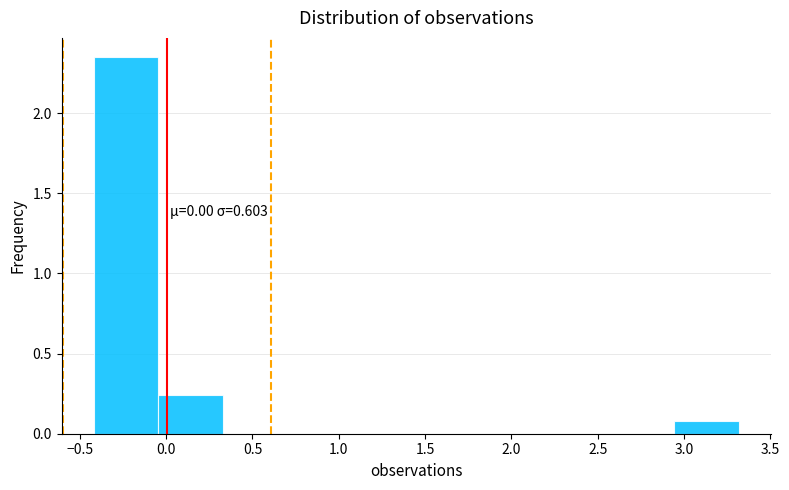

Over which range of the x-axis is the bar tallest?

-0.40 to -0.05